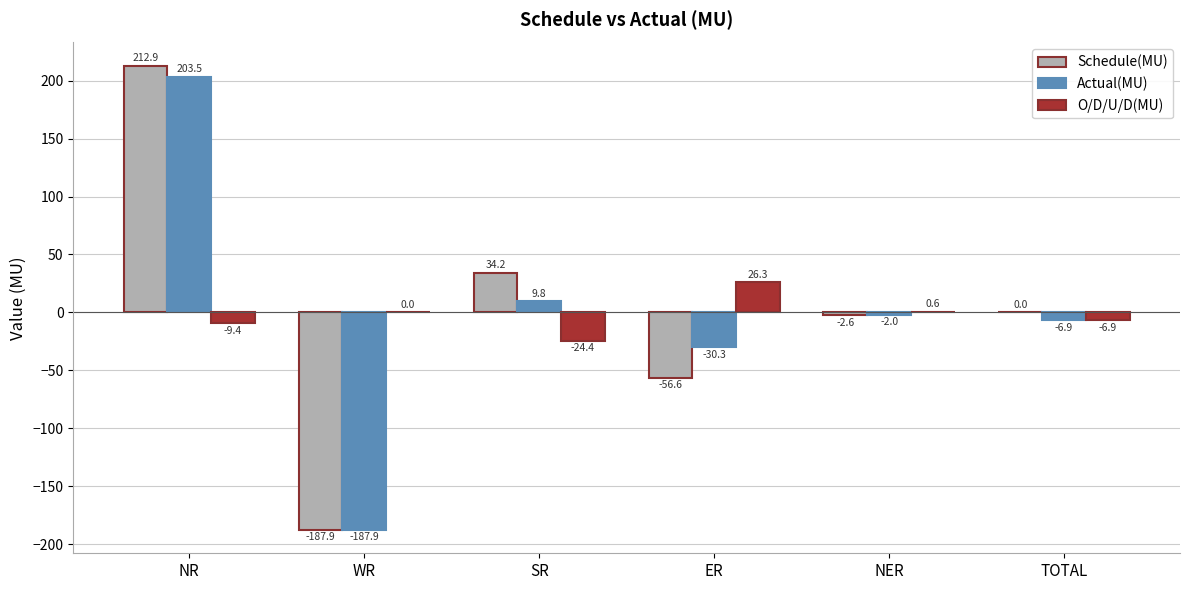

What is the total value across all series at NR?

407.0